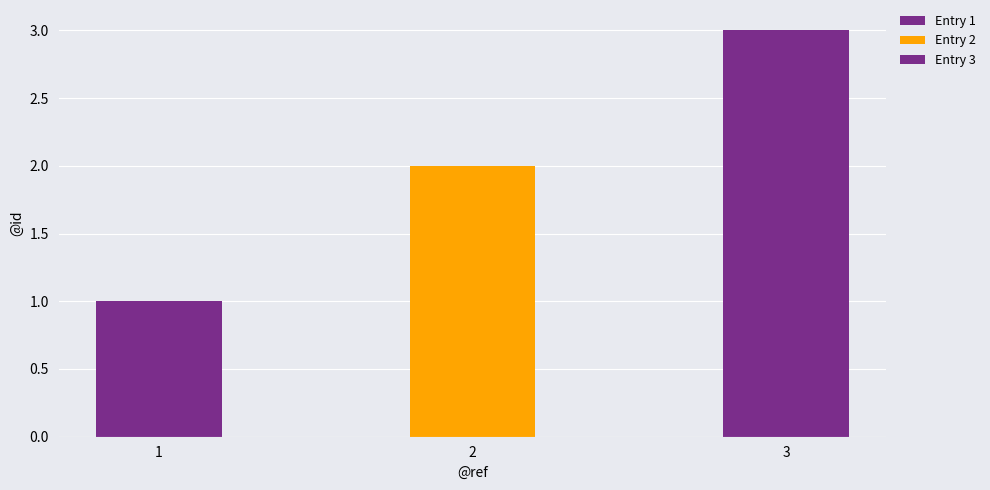

How many data points are above 2?

1